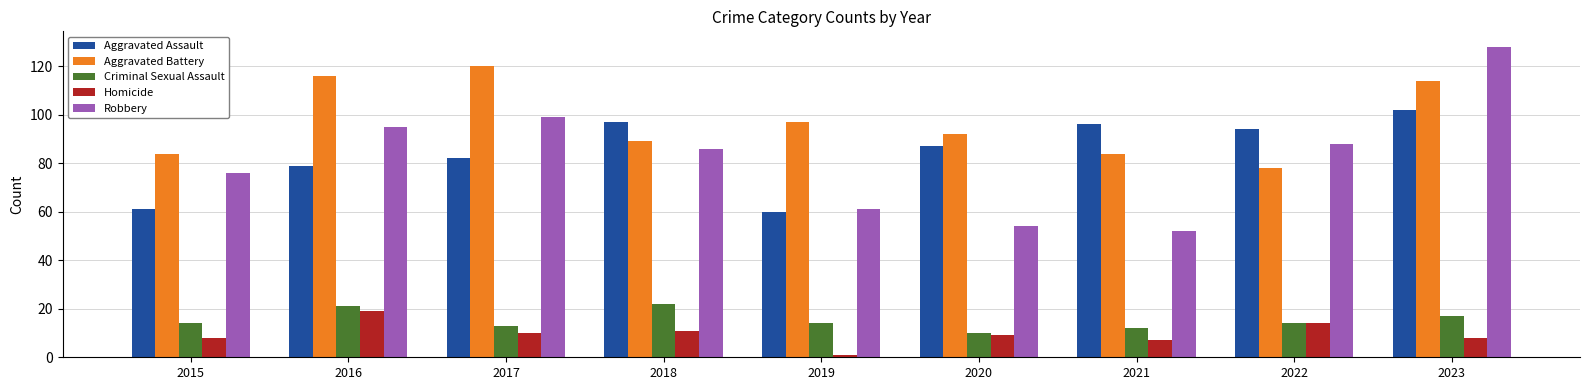

What is the highest value of the Aggravated Assault series?

102